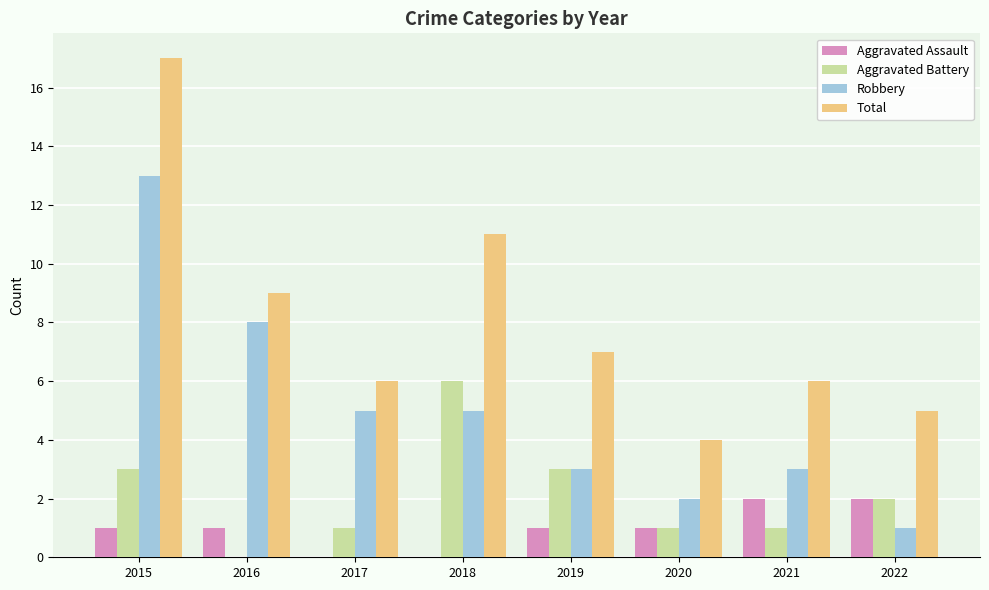

Reading left to right, what are all the values shown in this chart?

Aggravated Assault: 2015=1	2016=1	2017=0	2018=0	2019=1	2020=1	2021=2	2022=2
Aggravated Battery: 2015=3	2016=0	2017=1	2018=6	2019=3	2020=1	2021=1	2022=2
Robbery: 2015=13	2016=8	2017=5	2018=5	2019=3	2020=2	2021=3	2022=1
Total: 2015=17	2016=9	2017=6	2018=11	2019=7	2020=4	2021=6	2022=5